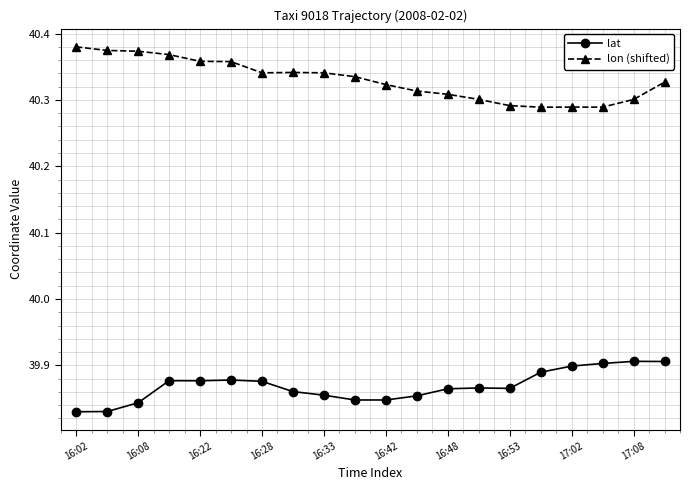

Rank the series by their maximum value, from highest to lowest.

lon (shifted), lat